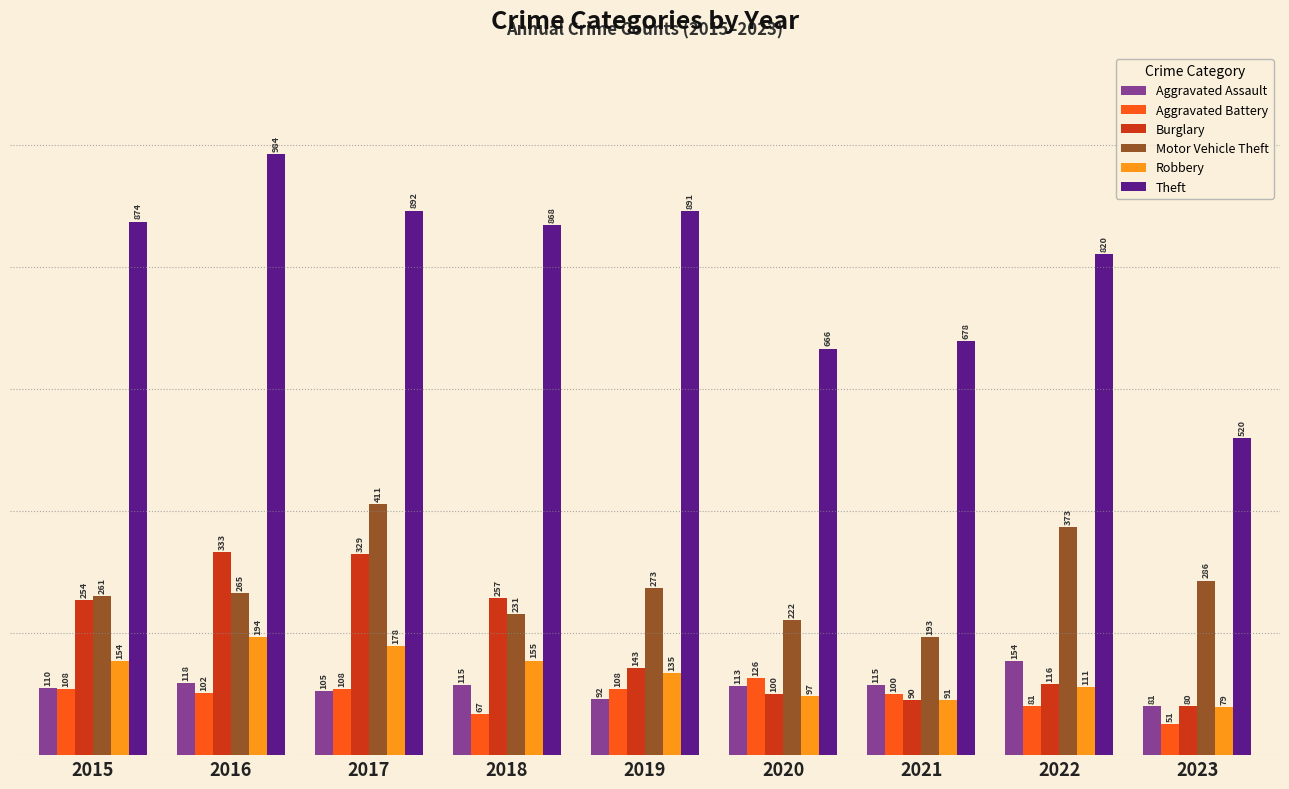

Which series has the largest total across all categories?

Theft